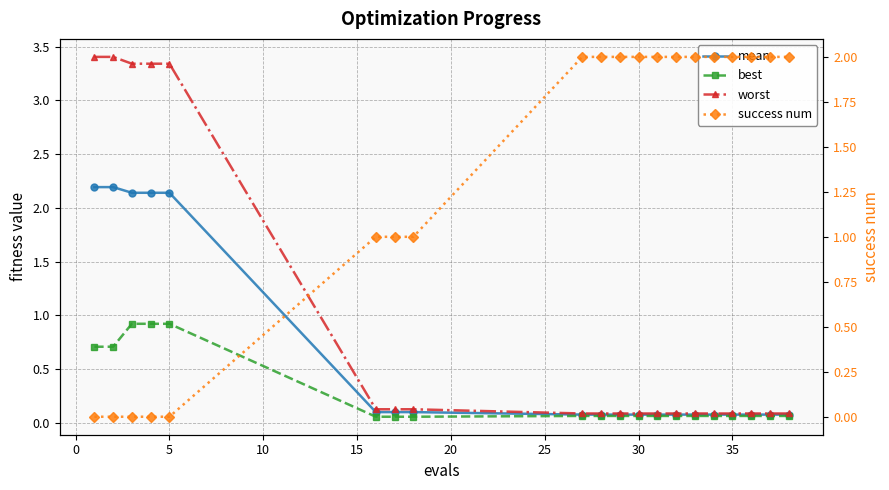

At which category is the sum across all series the highest?

5